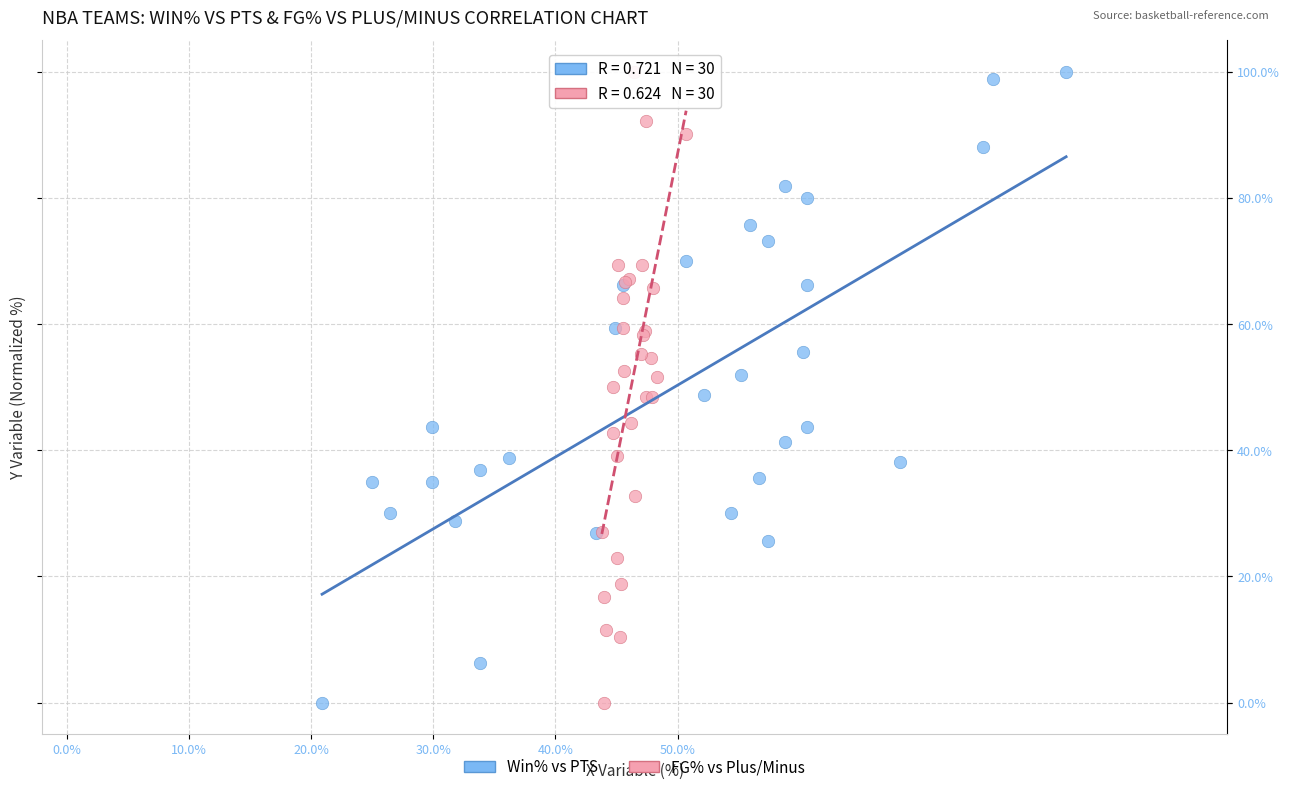

What are all the series names shown in the legend?

Win% vs PTS, FG% vs Plus/Minus